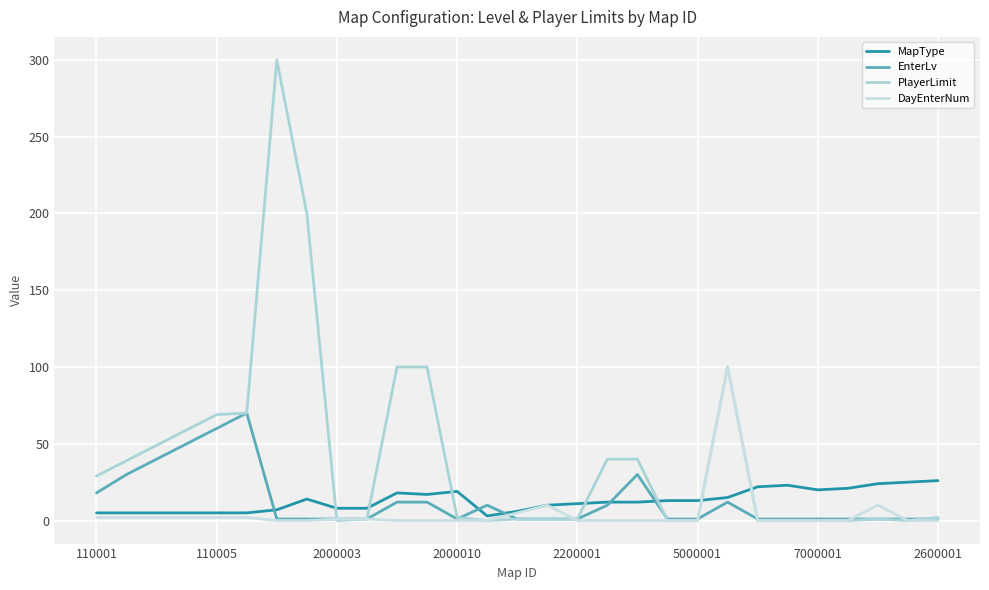

True or false: MapType and EnterLv cross at least once.

True